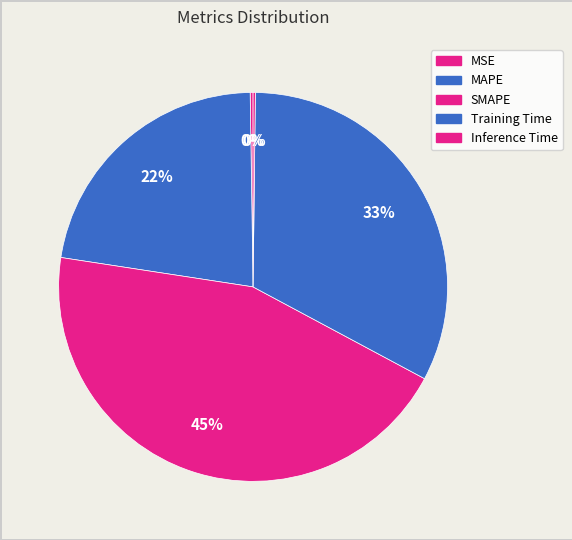

Rank the categories by value from lowest to highest.

Inference Time, MSE, MAPE, Training Time, SMAPE